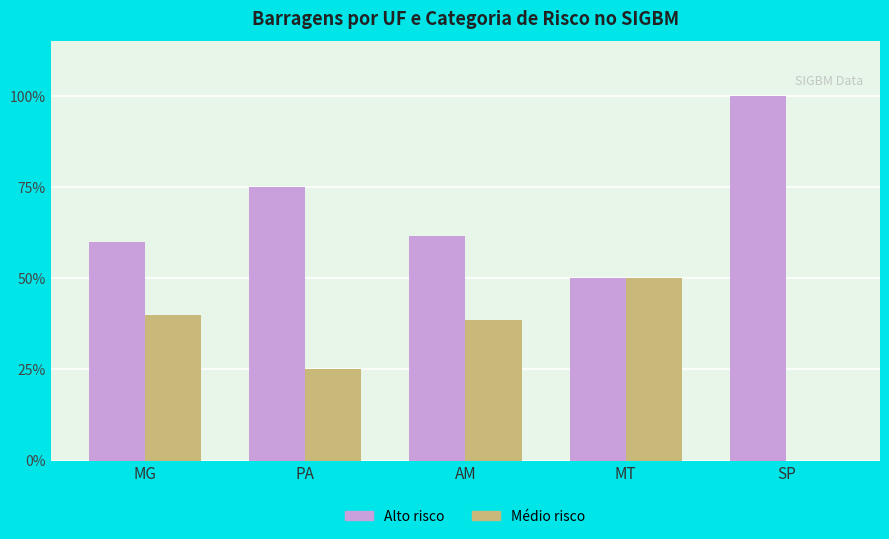

Between SP and AM, which is larger?

SP